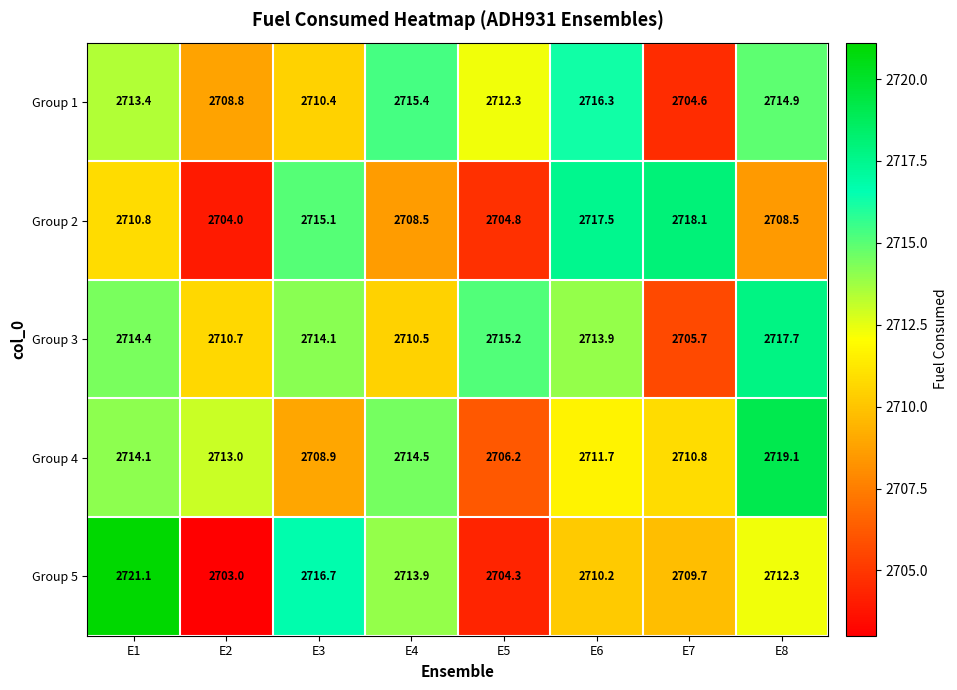

Which label corresponds to the smallest value in the chart?

E2